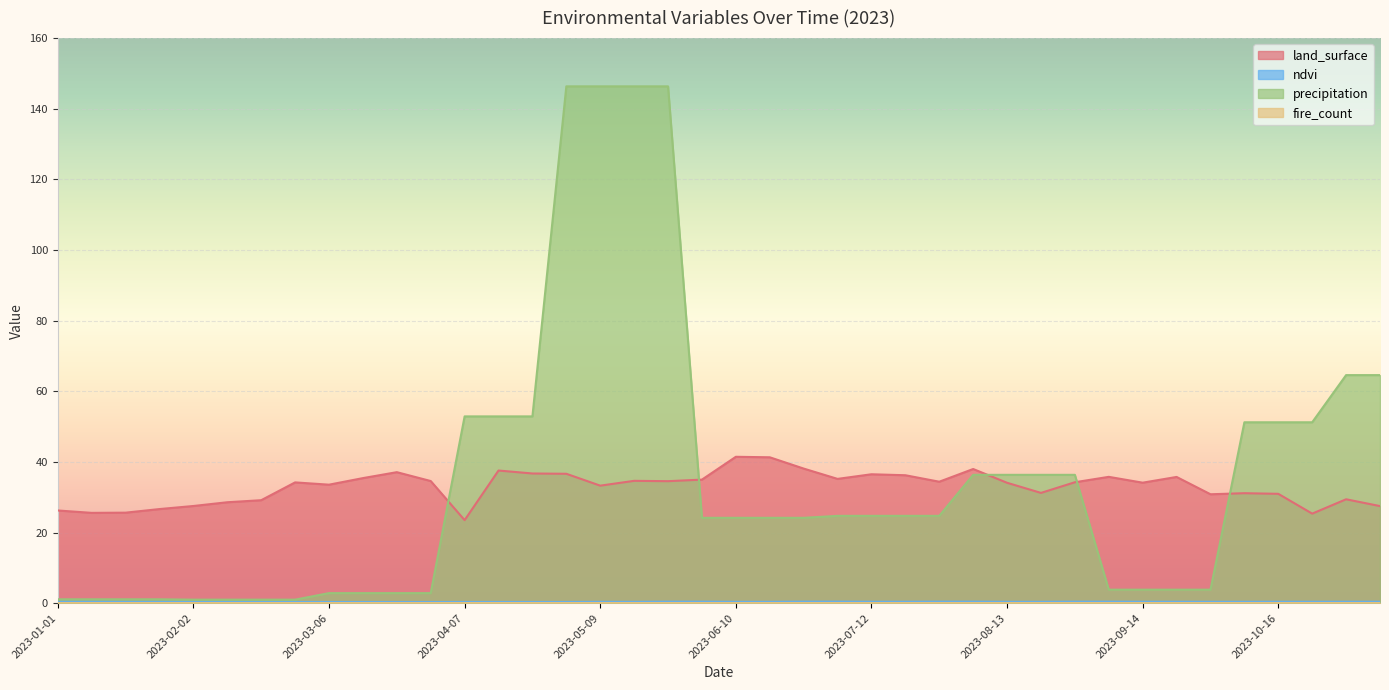

Which label corresponds to the largest value in the chart?

2023-05-01